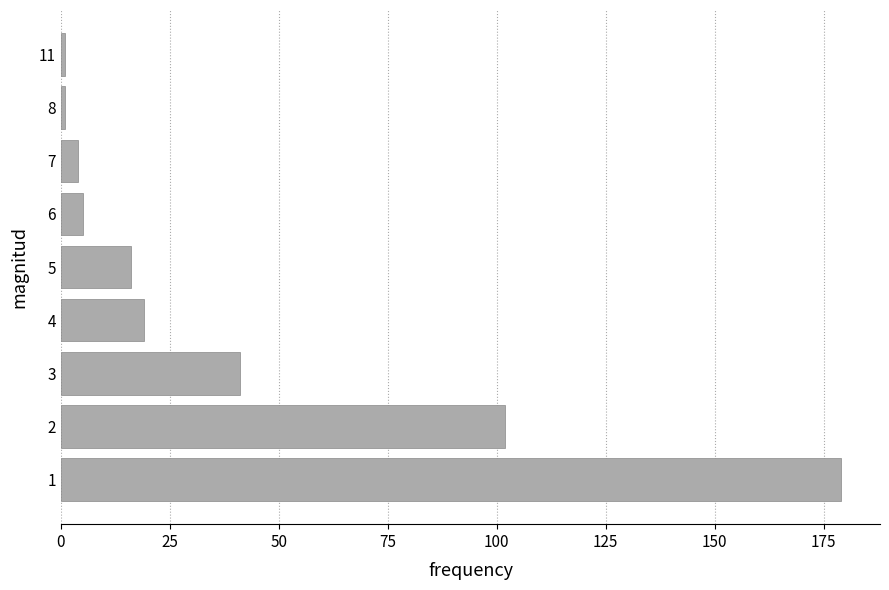

Reading bottom to top, transcribe all the data shown in this chart.

179	102	41	19	16	5	4	1	1